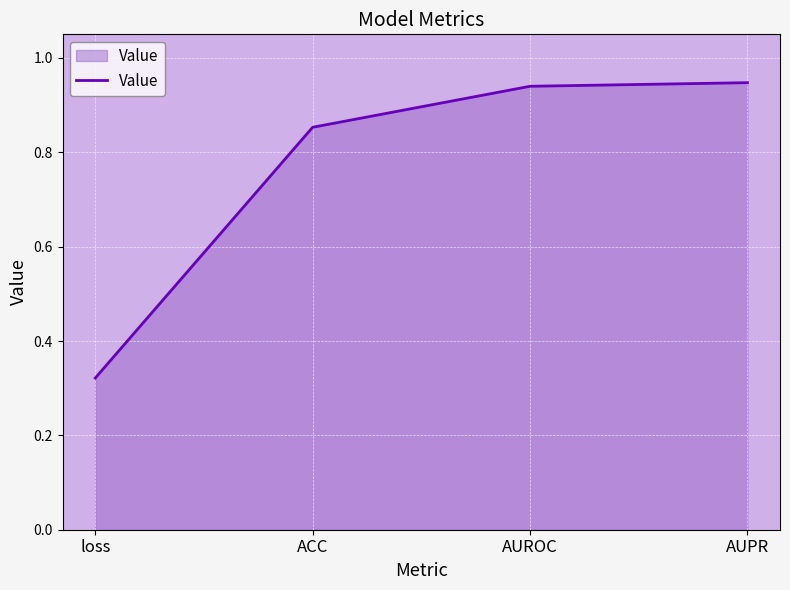

True or false: the data shows 0.6 at loss.

False